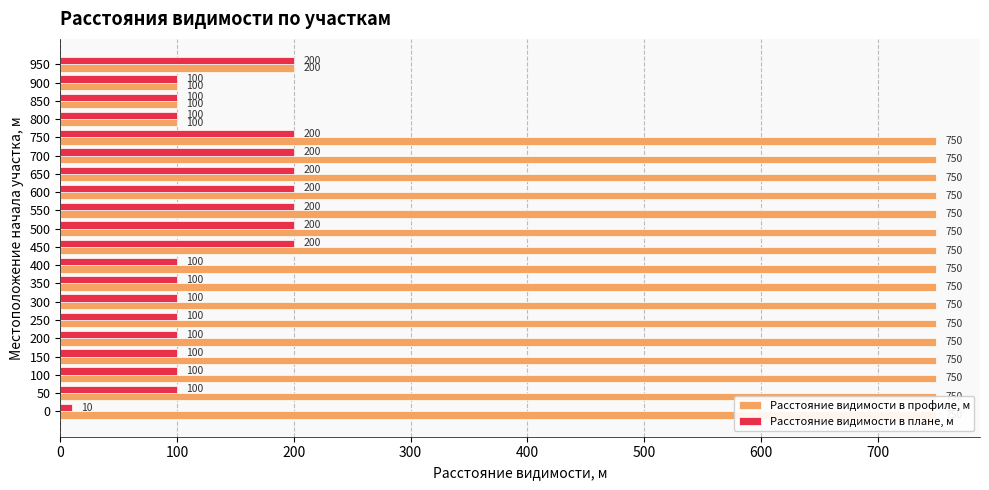

How many bars are there in total?

40